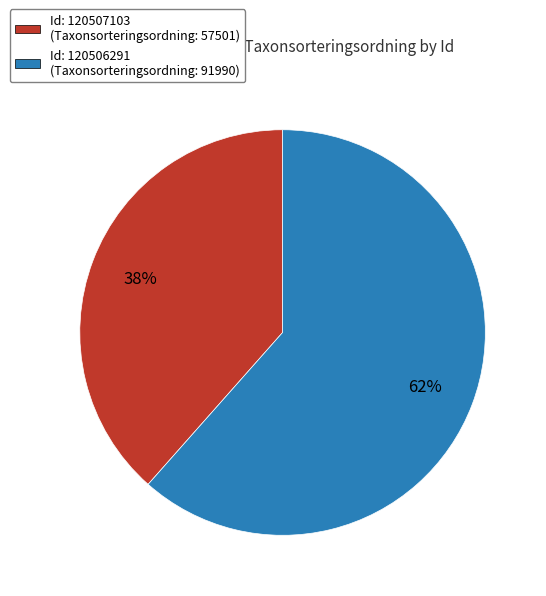

Is there a majority slice in this chart?

Yes